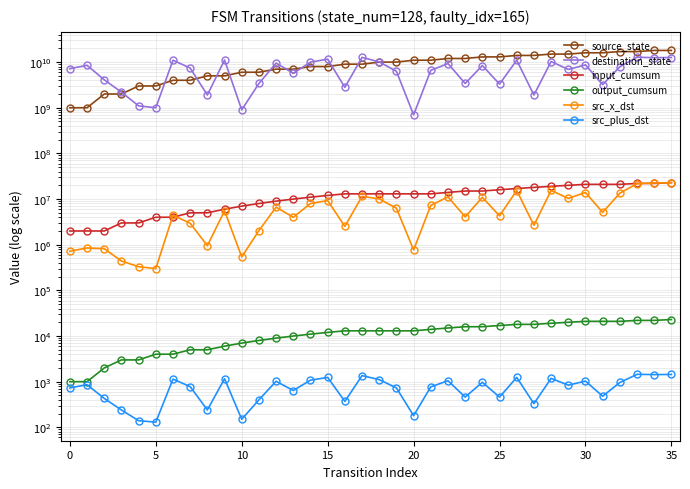

Rank the series by their maximum value, from highest to lowest.

source_state, destination_state, input_cumsum, src_x_dst, output_cumsum, src_plus_dst